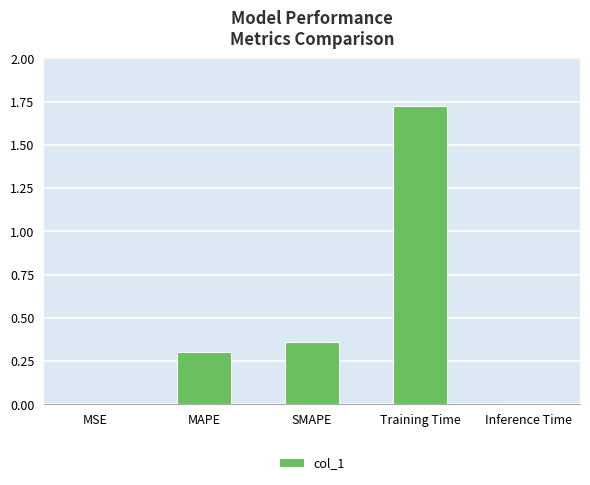

At which category does the chart reach its peak across all series?

Training Time